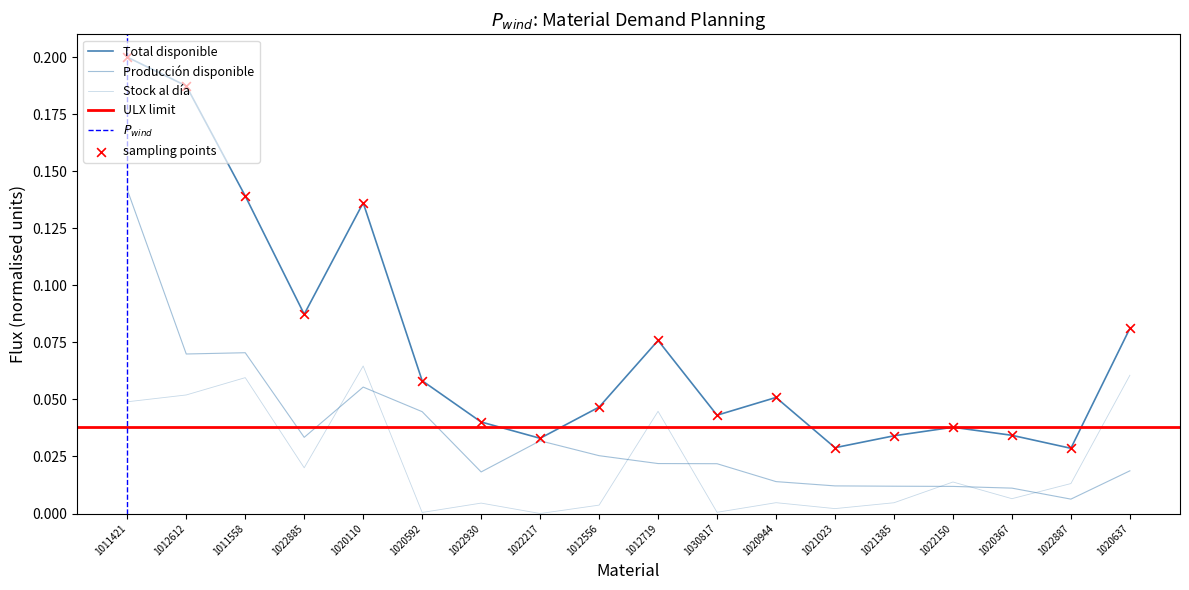

Which series has the widest spread of Y values?

Total disponible